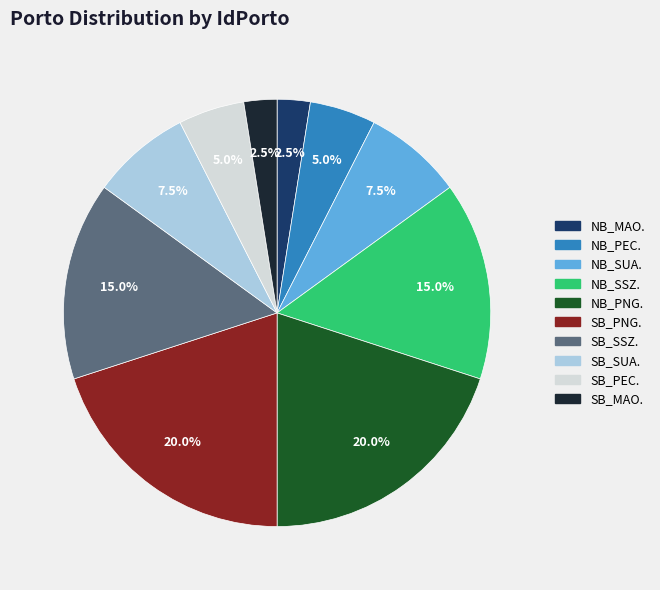

The NB_PEC. slice represents 10% of the pie. True or false?

False